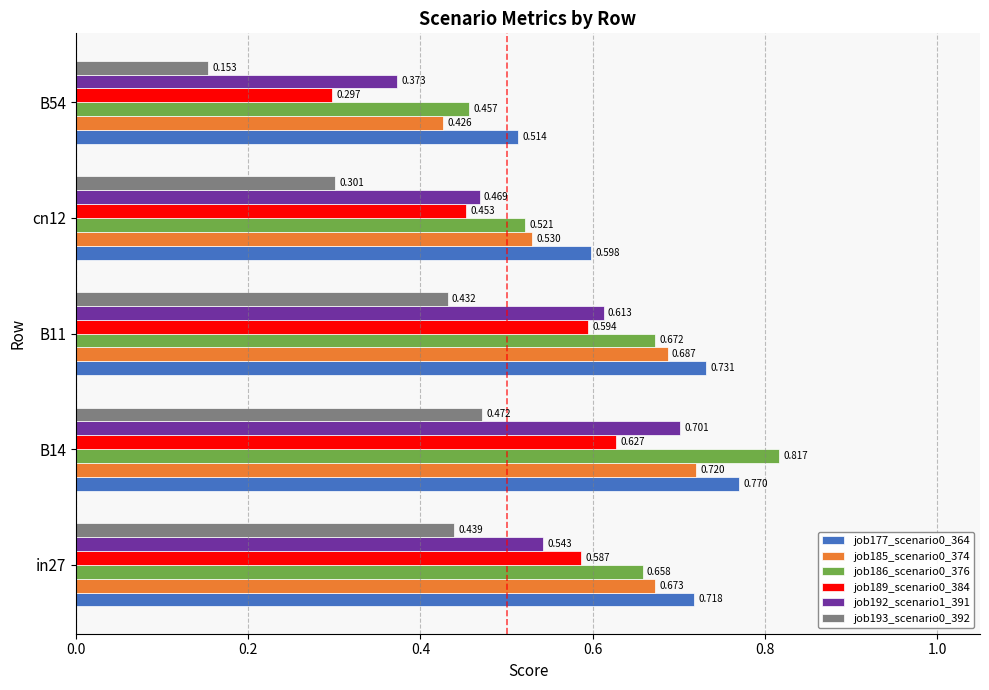

Is the value of job189_scenario0_384 at B14 greater than the value of job186_scenario0_376 at B11?

No